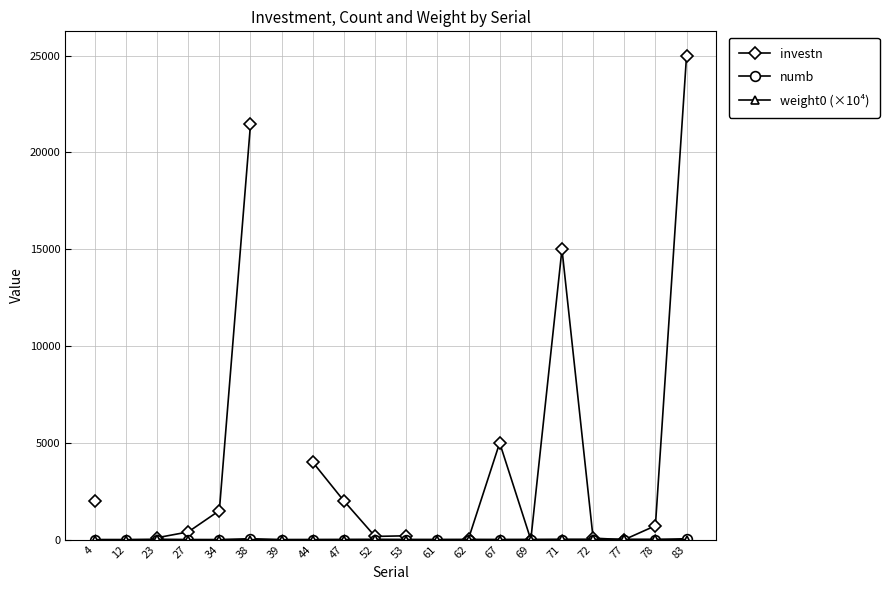

At which category is the sum across all series the highest?

83